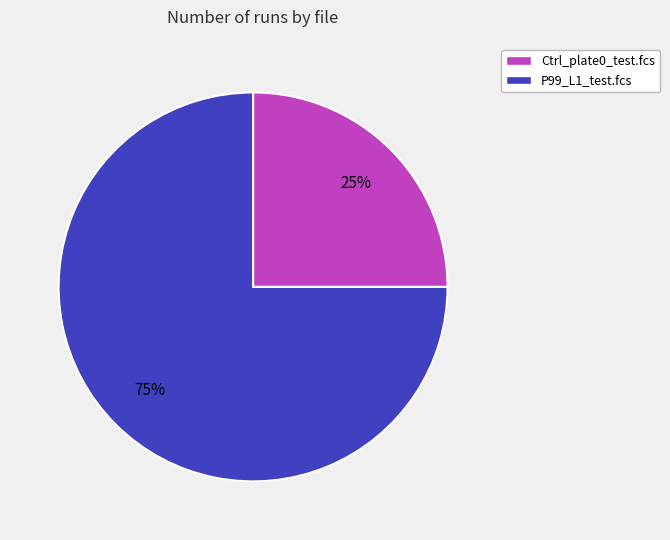

True or false: P99_L1_test.fcs accounts for 85% of the total.

False